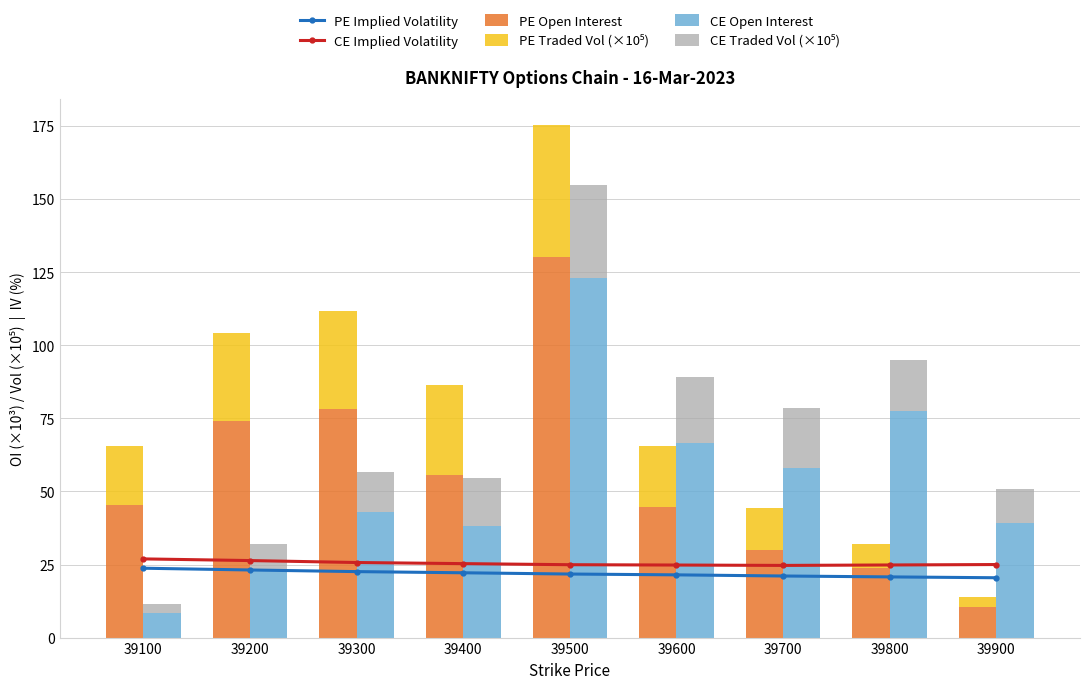

Where is PE Open Interest nearest to the value 70?

39200